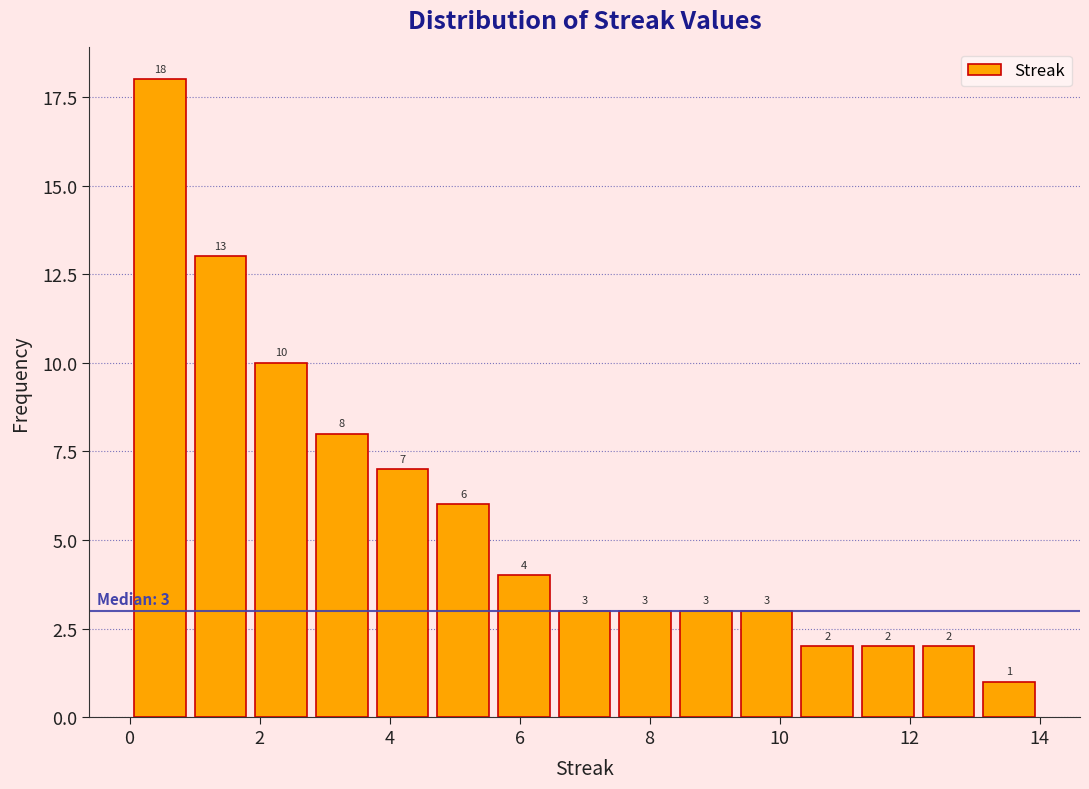

Reading left to right, list every bar in this chart as the range it spans on the x-axis followed by its height. The bar edges are not printed on the chart, so give them approximately, as read against the axis.

0.0 to 1.0: 18
1.0 to 1.8: 13
1.8 to 2.8: 10
2.8 to 3.8: 8
3.8 to 4.6: 7
4.6 to 5.6: 6
5.6 to 6.6: 4
6.6 to 7.4: 3
7.4 to 8.4: 3
8.4 to 9.4: 3
9.4 to 10.2: 3
10.2 to 11.2: 2
11.2 to 12.2: 2
12.2 to 13.0: 2
13.0 to 14.0: 1